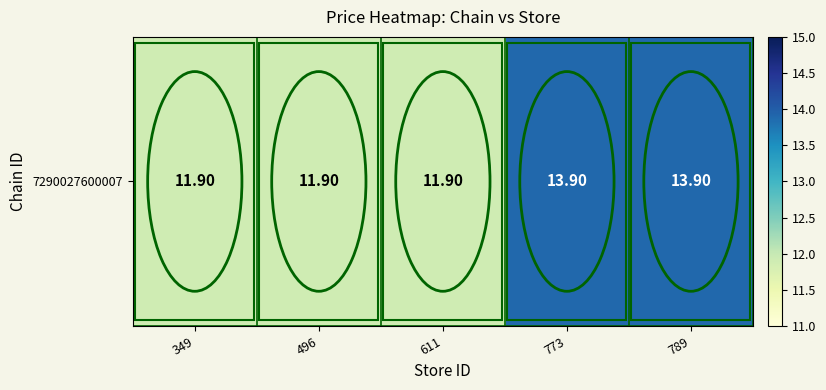

True or false: the data shows 17.0 at 496.

False